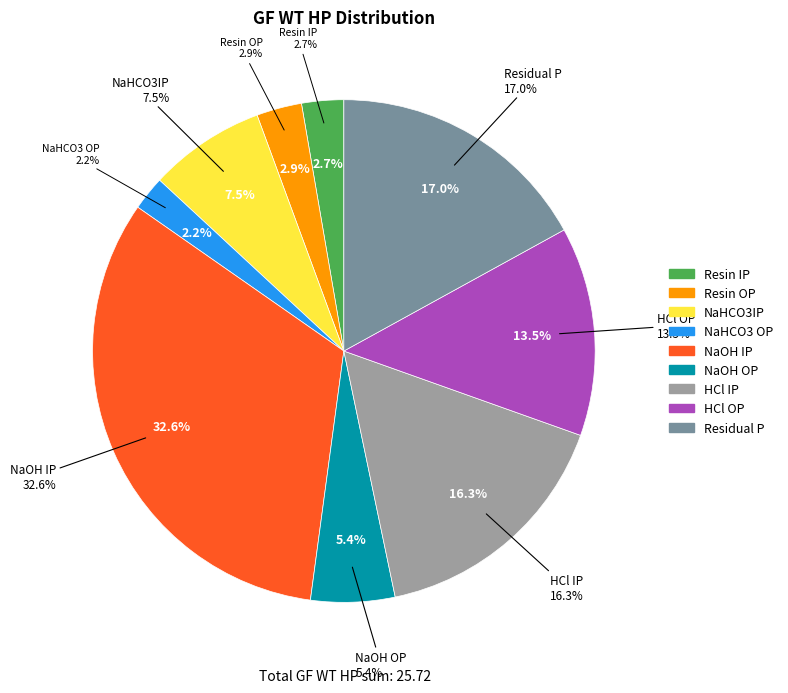

Rank the categories by value from lowest to highest.

NaHCO3 OP, Resin IP, Resin OP, NaOH OP, NaHCO3IP, HCl OP, HCl IP, Residual P, NaOH IP